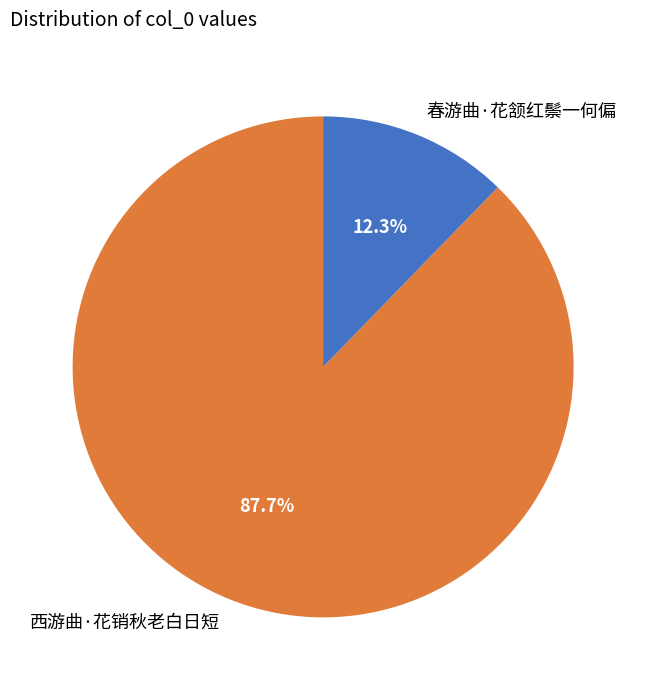

What is the ratio of the value at 西游曲·花销秋老白日短 to the value at 春游曲·花颔红鬃一何偏?

7.1